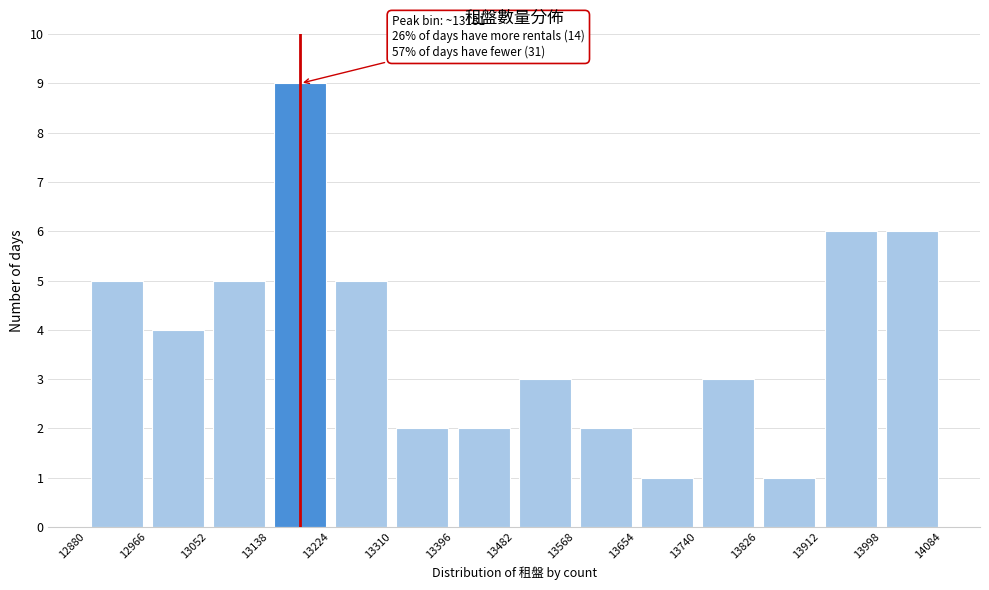

Over which range of the x-axis is the bar tallest?

13138 to 13224